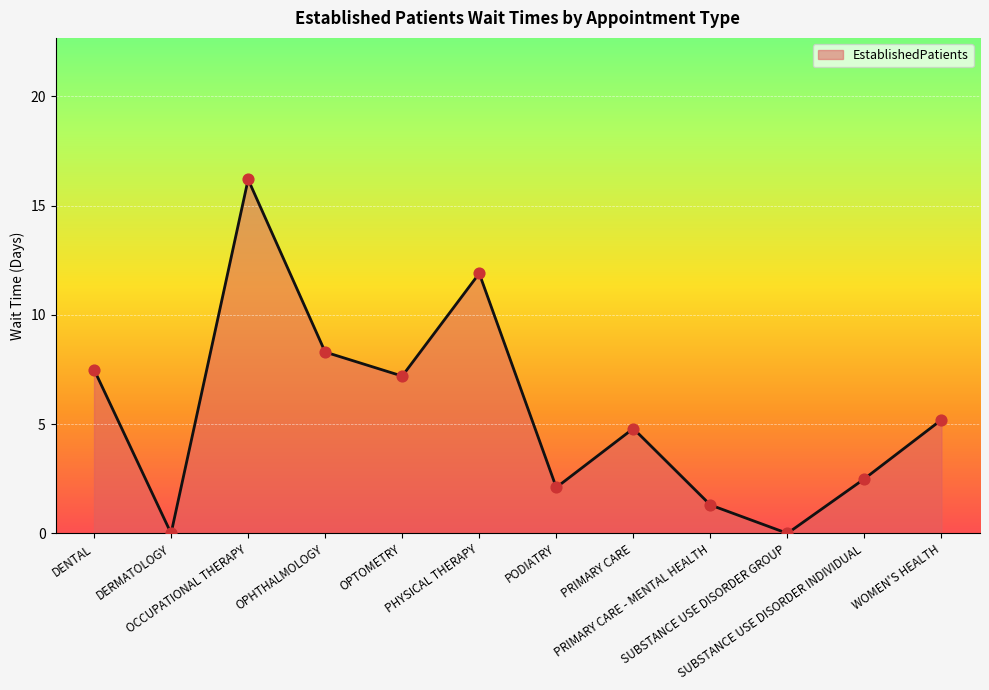

Which has a higher value, PHYSICAL THERAPY or OPHTHALMOLOGY?

PHYSICAL THERAPY